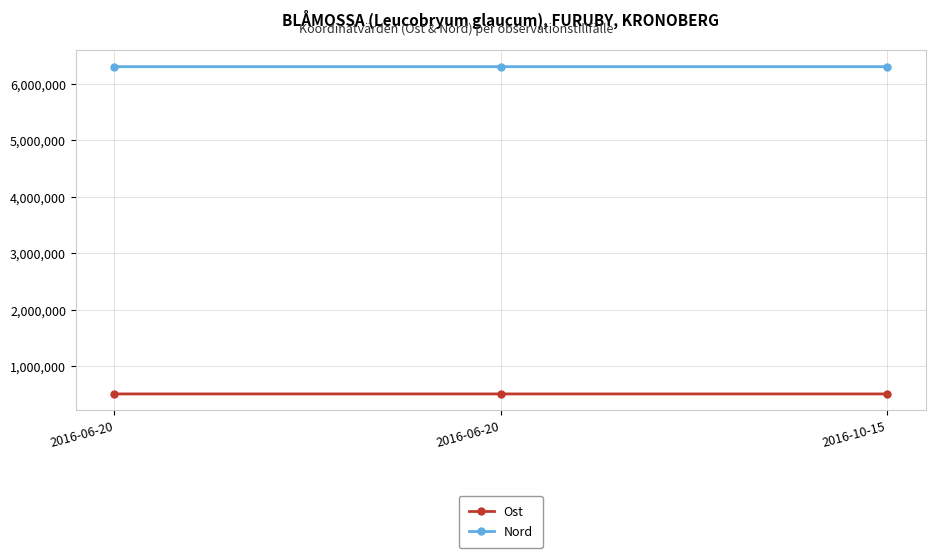

How many lines are shown in the chart?

2